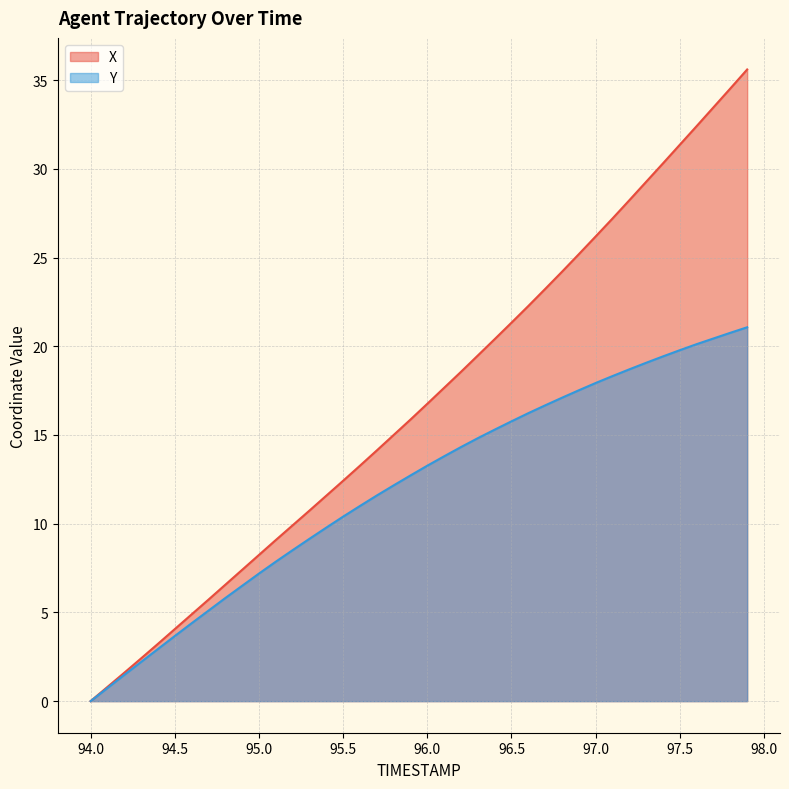

What are all the series names shown in the legend?

X, Y